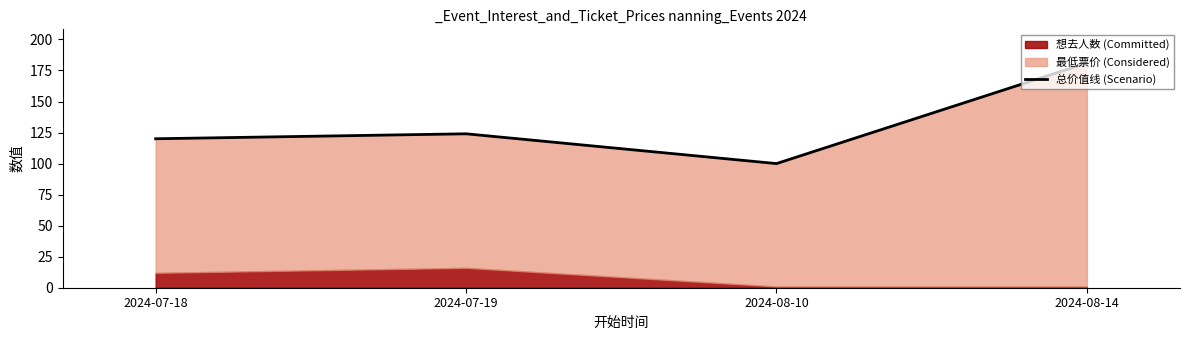

List the labels in order of value, smallest first.

2024-08-10, 2024-07-18, 2024-07-19, 2024-08-14